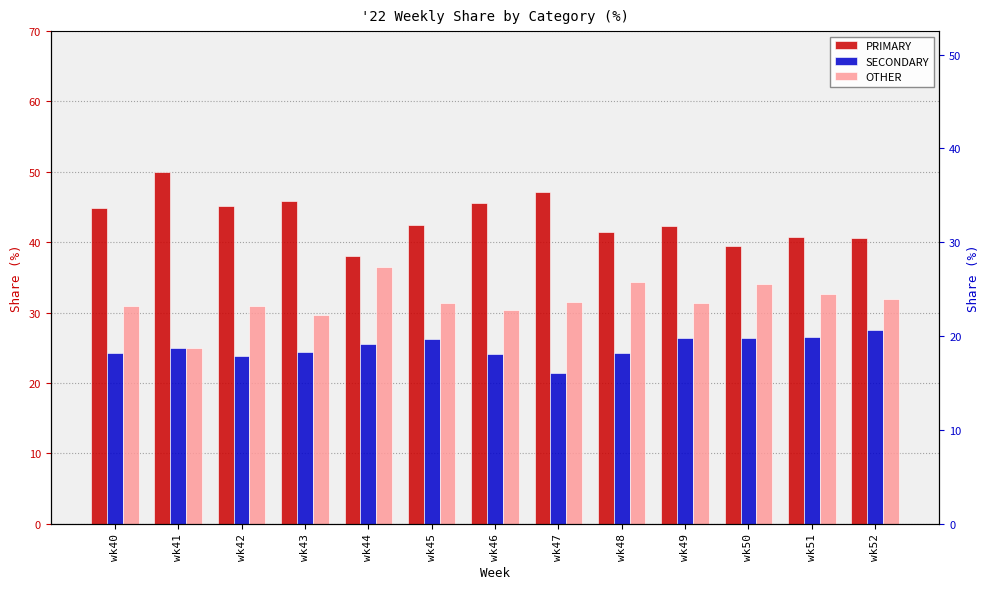

How many bars are there in total?

39